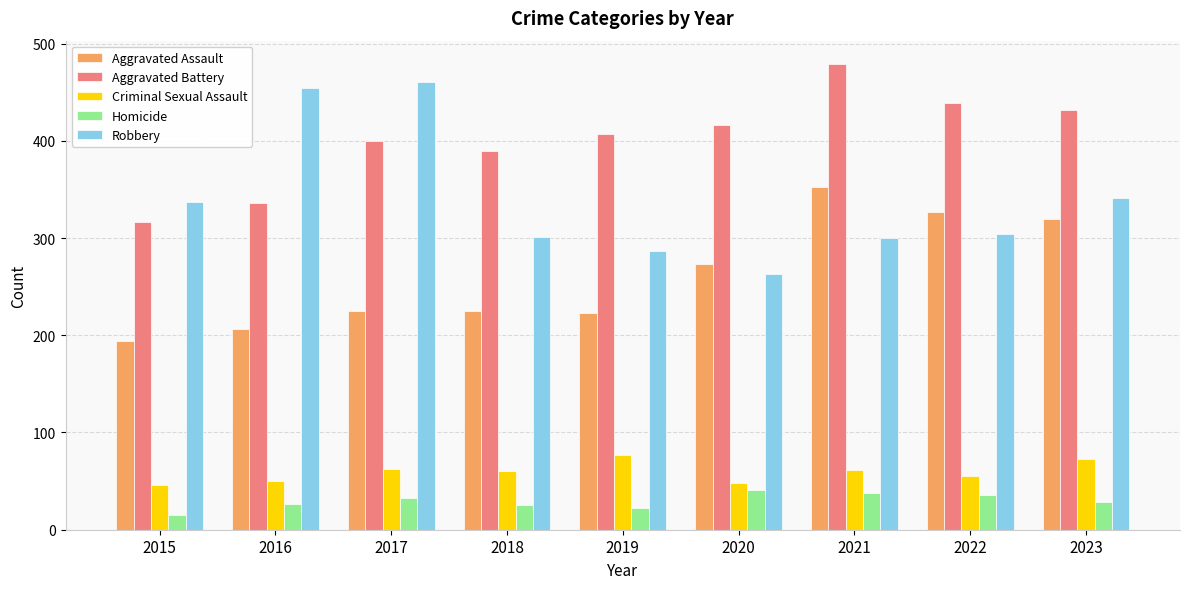

How many distinct data groups are displayed?

5